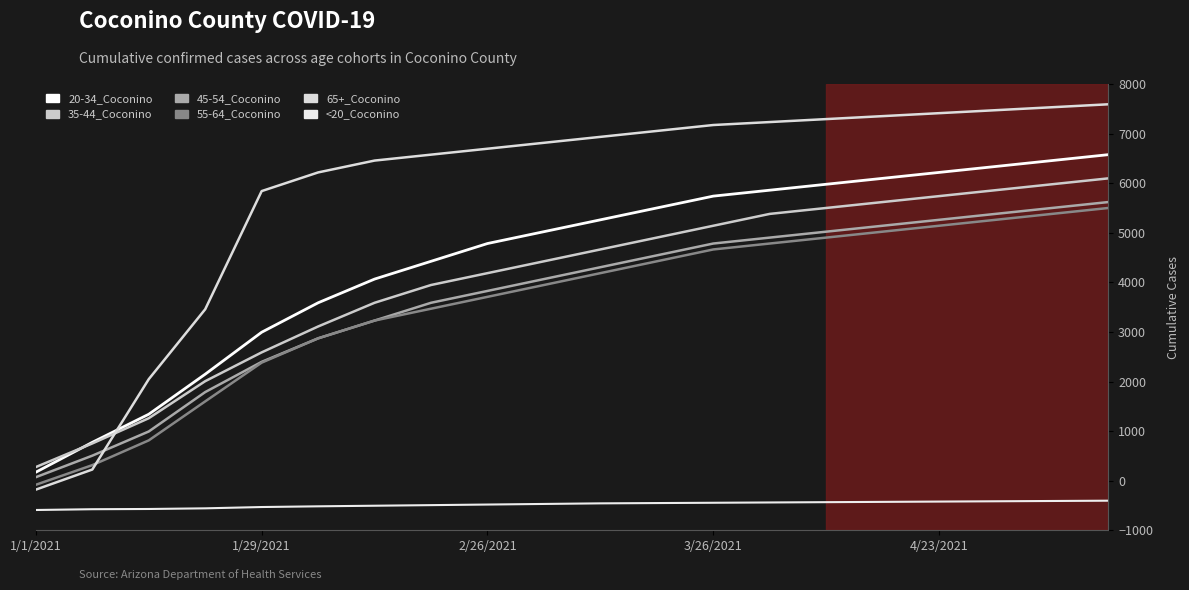

True or false: <20_Coconino has more than 2 interior local peaks.

False